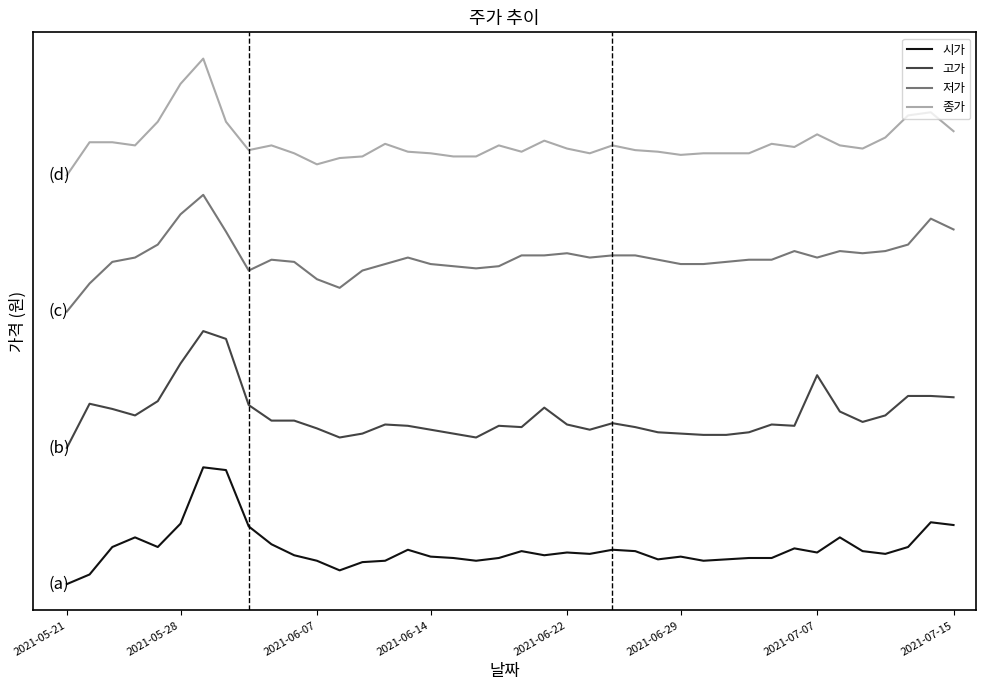

Where is the first local minimum for 저가?

8